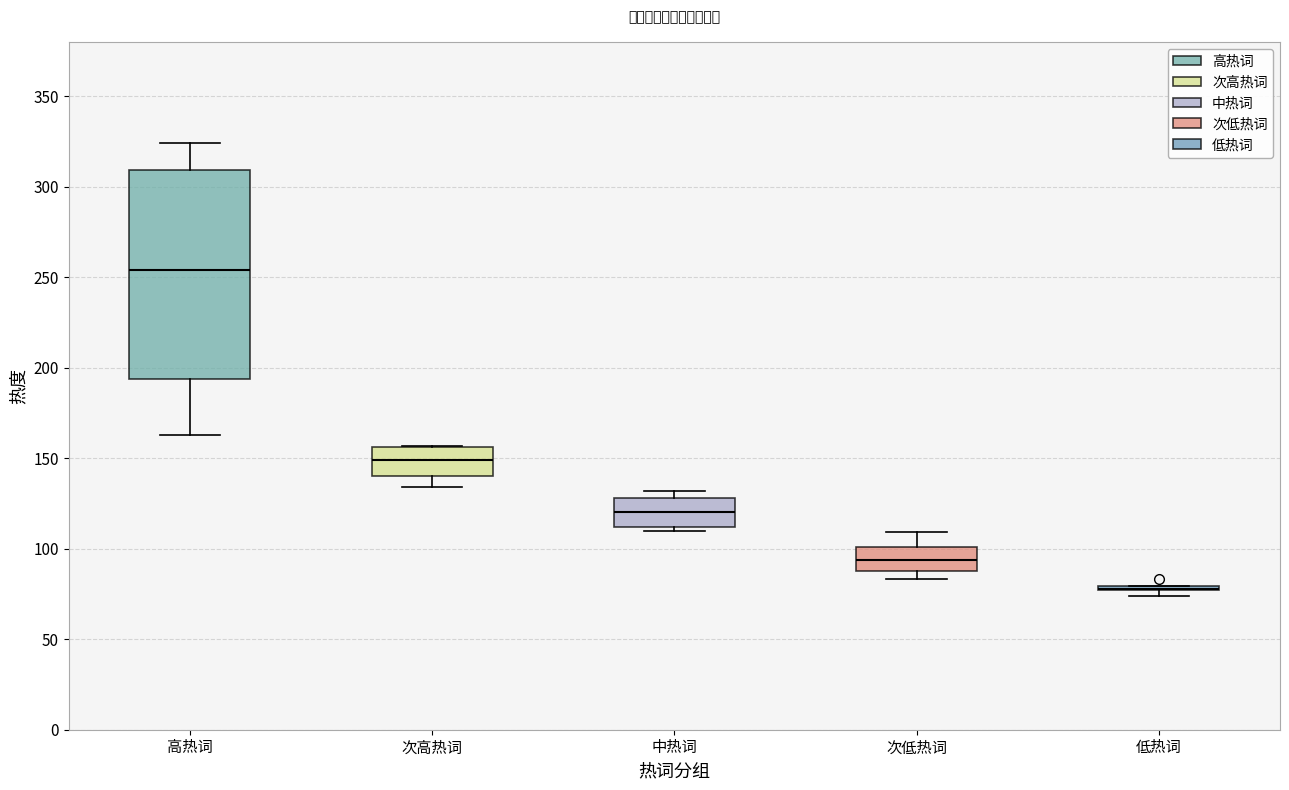

Reading left to right, read every box against the y-axis: the position of its median line, the range the box covers, and the ends of its whiskers. The values are not printed on the chart, so give them approximately, as read against the axis.

高热词: median 255, box 195 to 310, whiskers 165 to 325
次高热词: median 150, box 140 to 155, whiskers 135 to 155
中热词: median 120, box 110 to 130, whiskers 110 (just below the box's lower edge) to 130 (just above the box's upper edge)
次低热词: median 95, box 90 to 100, whiskers 85 to 110
低热词: box collapsed to a line at 80, whiskers 75 to 80